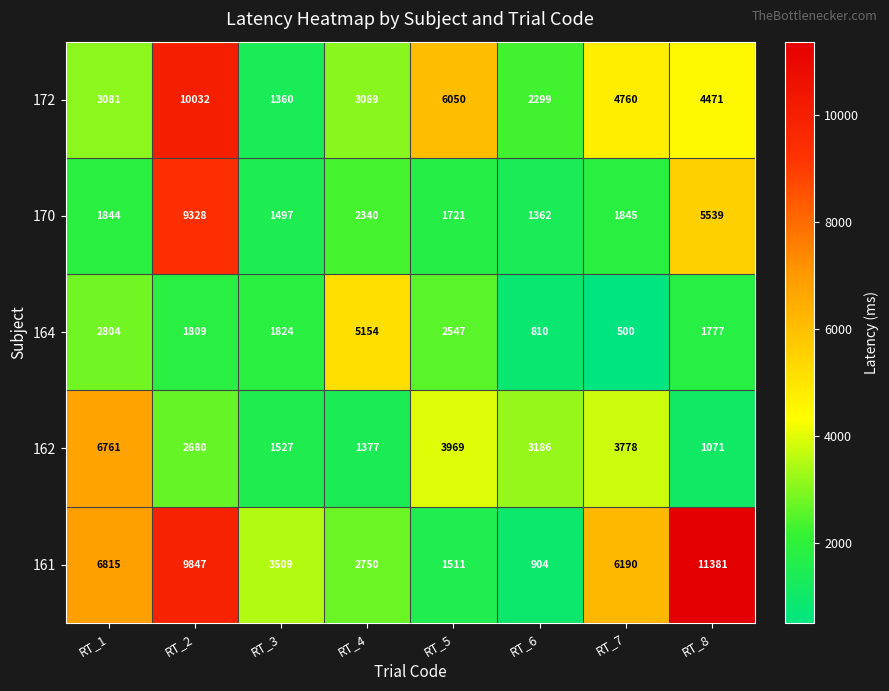

What is the total value across all series at RT_8?

24239